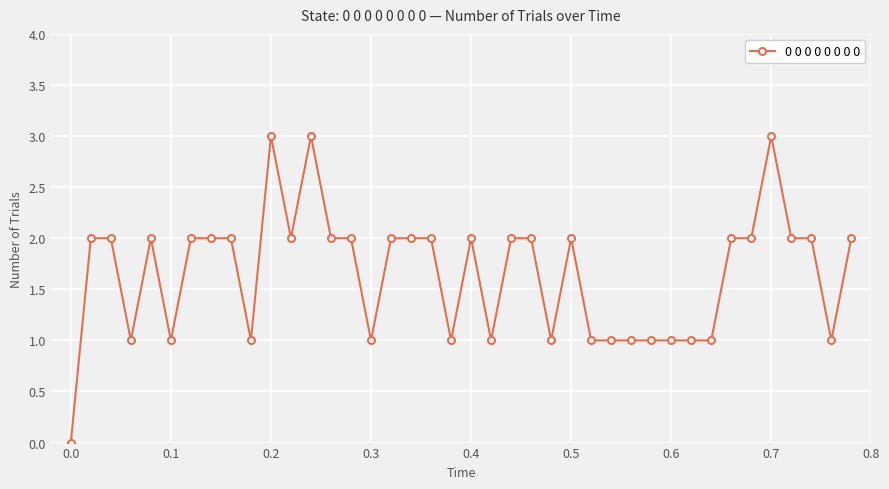

What is the value of the 18th point from the left?

2